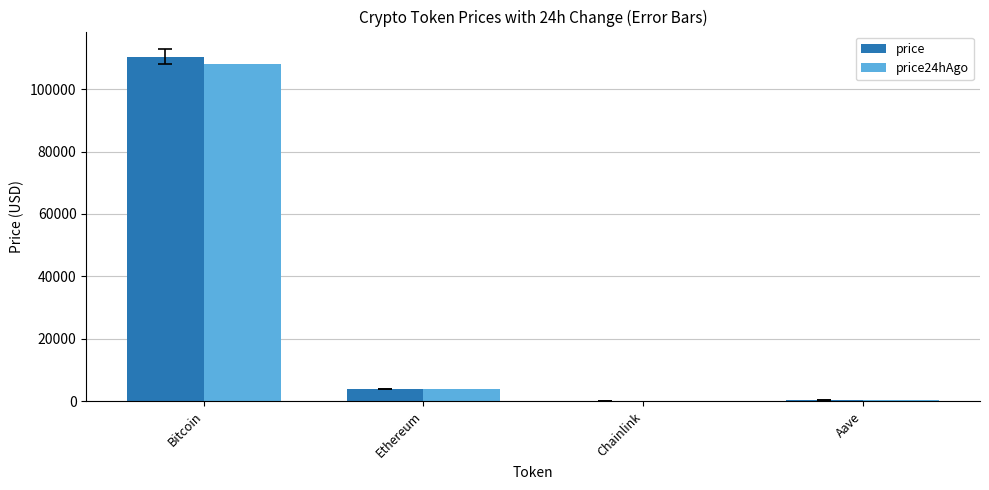

Read the price value at Ethereum.

3856.8